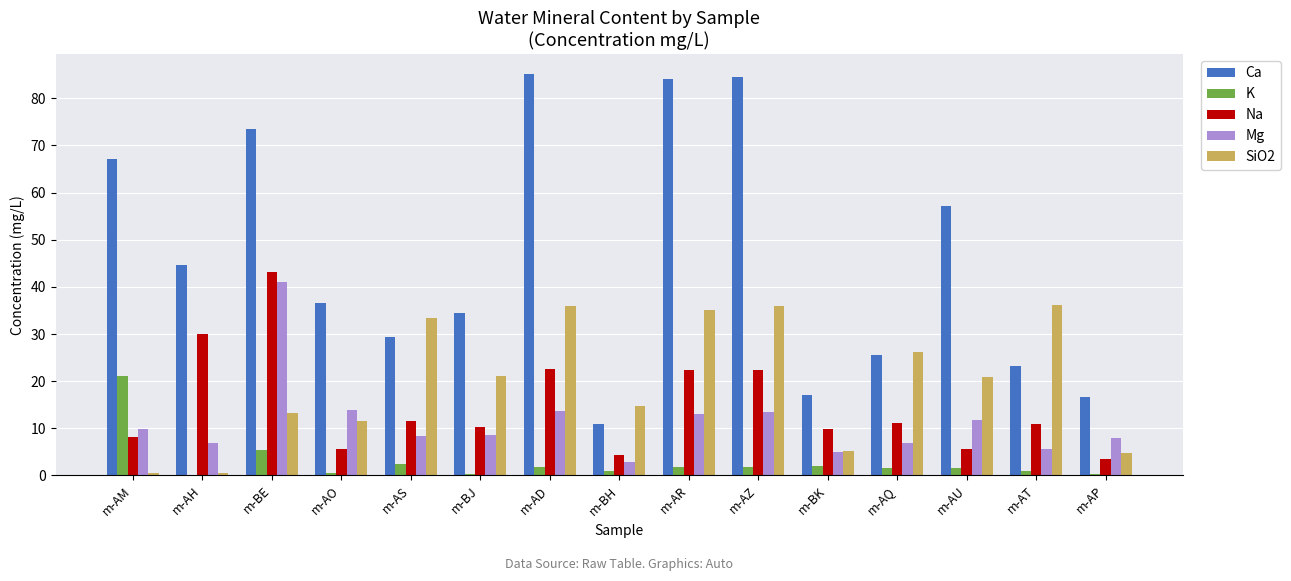

Which series has the widest spread of values?

Ca